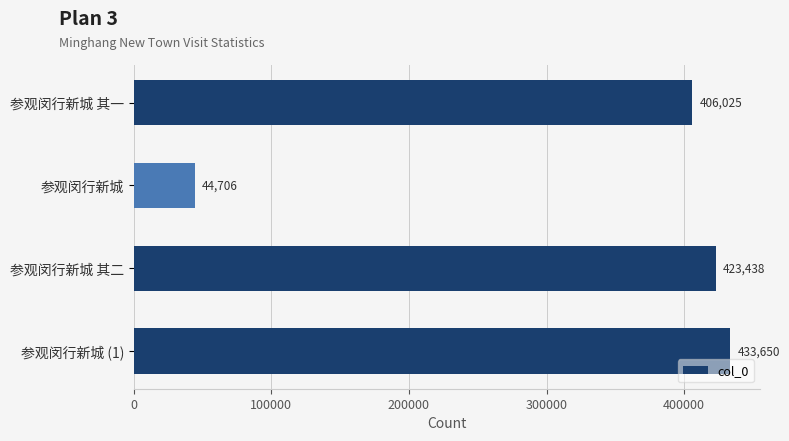

How many bars are there in total?

4